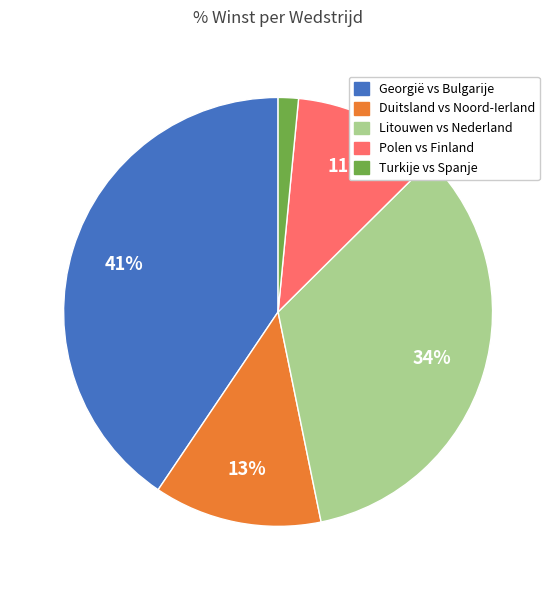

Does any single category account for the majority?

No